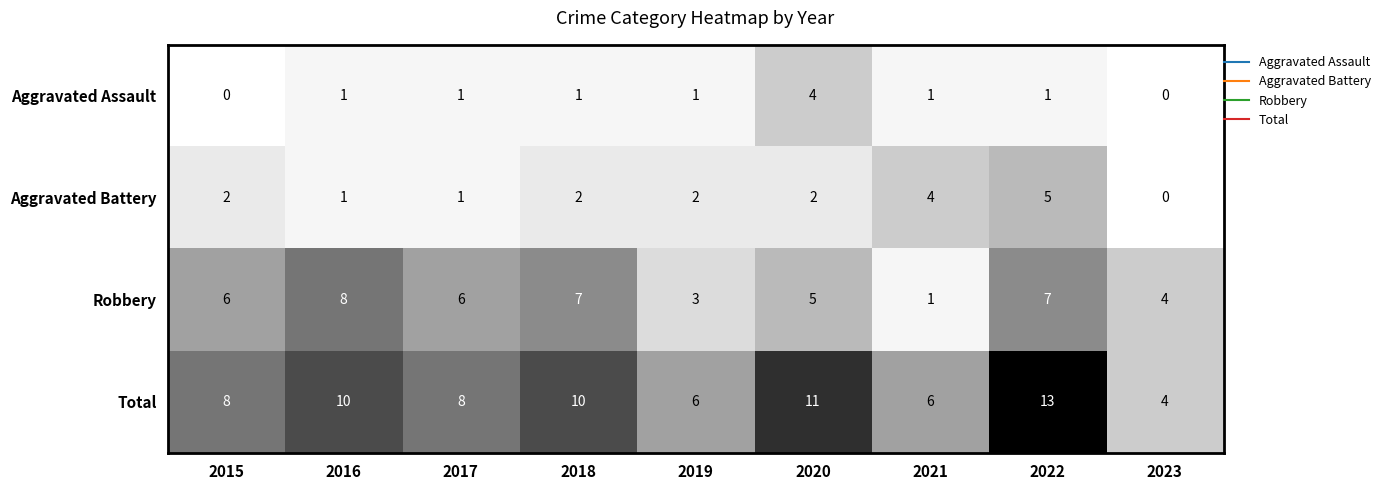

Which series changed the most between 2016 and 2022?

Aggravated Battery